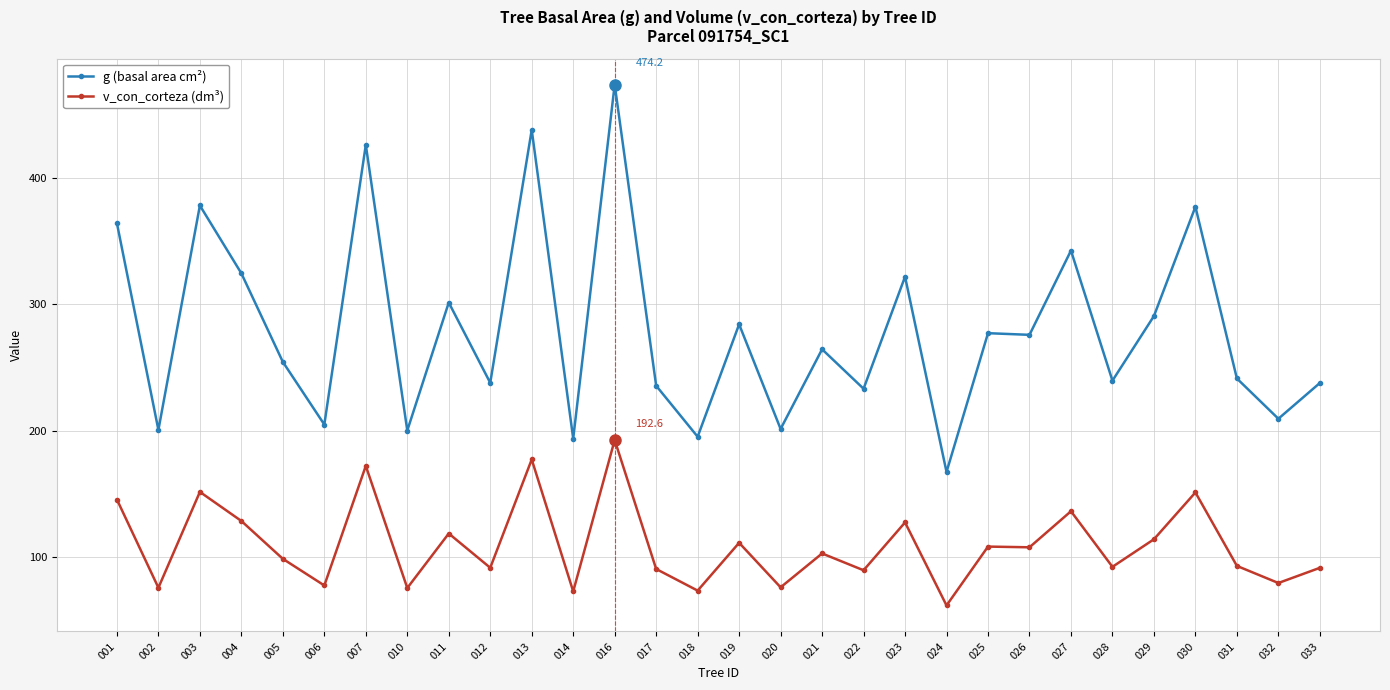

Which series has the largest total across all categories?

g (basal area cm²)